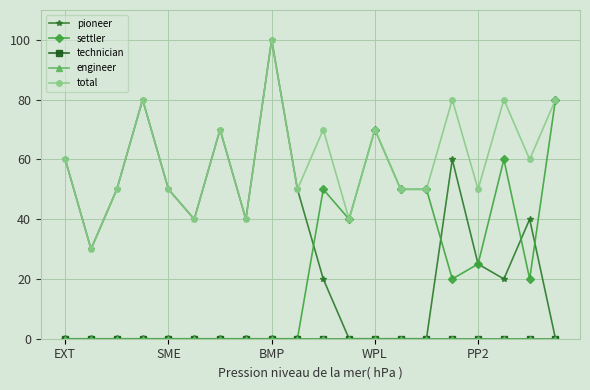

True or false: engineer and technician intersect in this chart.

False